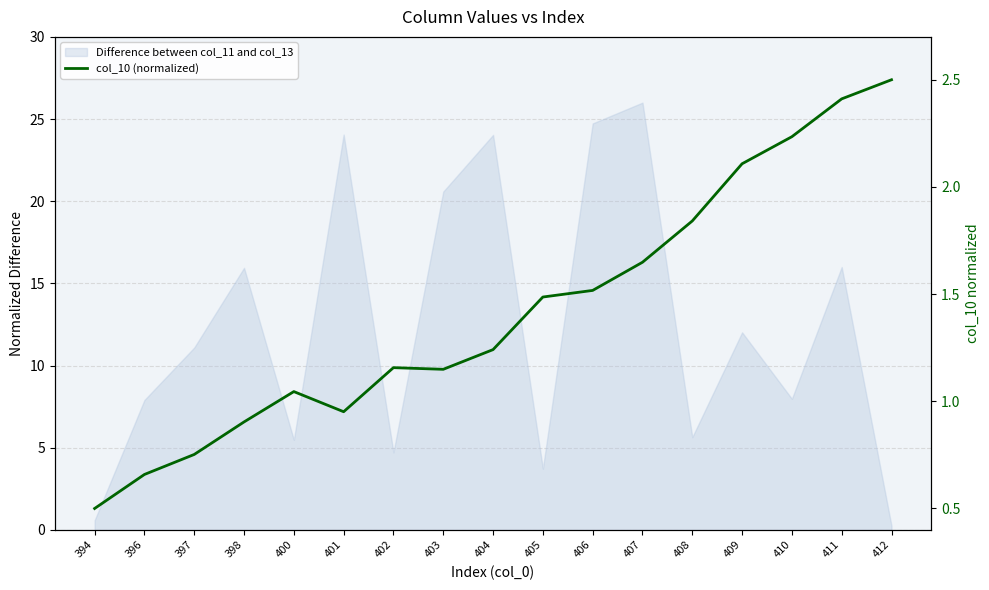

What is the sum of the values at 402 and 408?

3.0